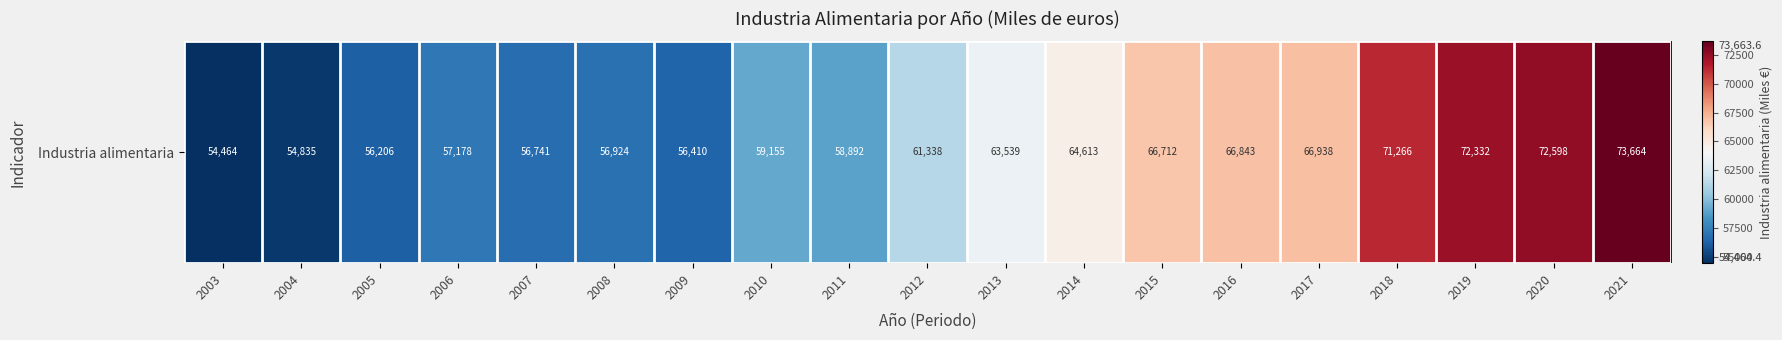

Approximately how many times larger is the value at 2017 compared to 2007?

1.2